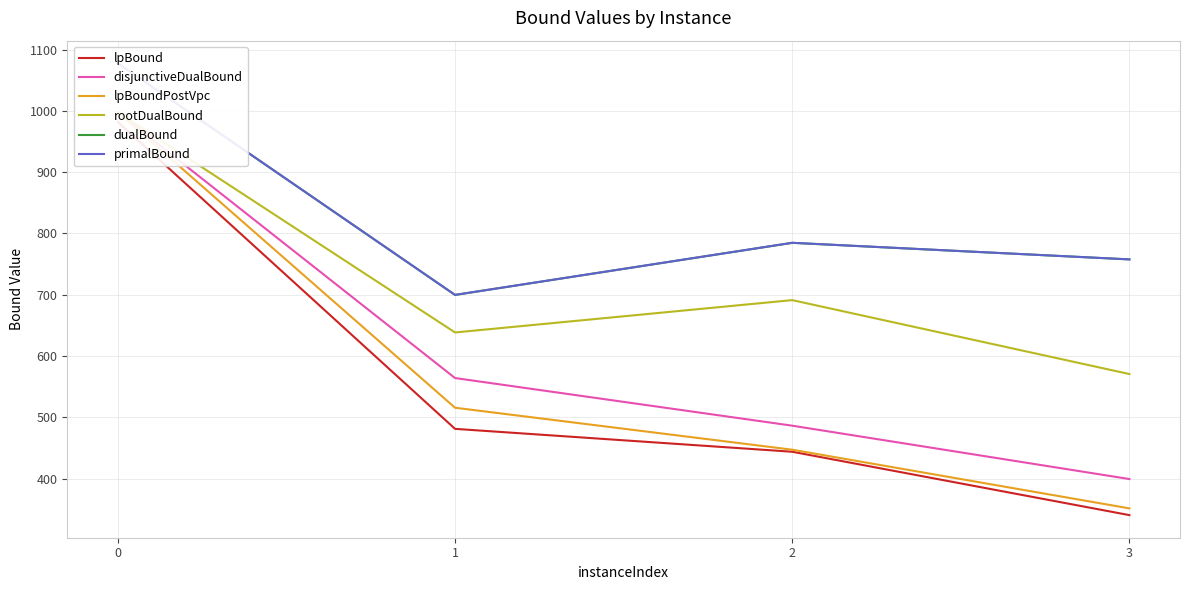

Between 2 and 3, which series saw the biggest shift?

rootDualBound